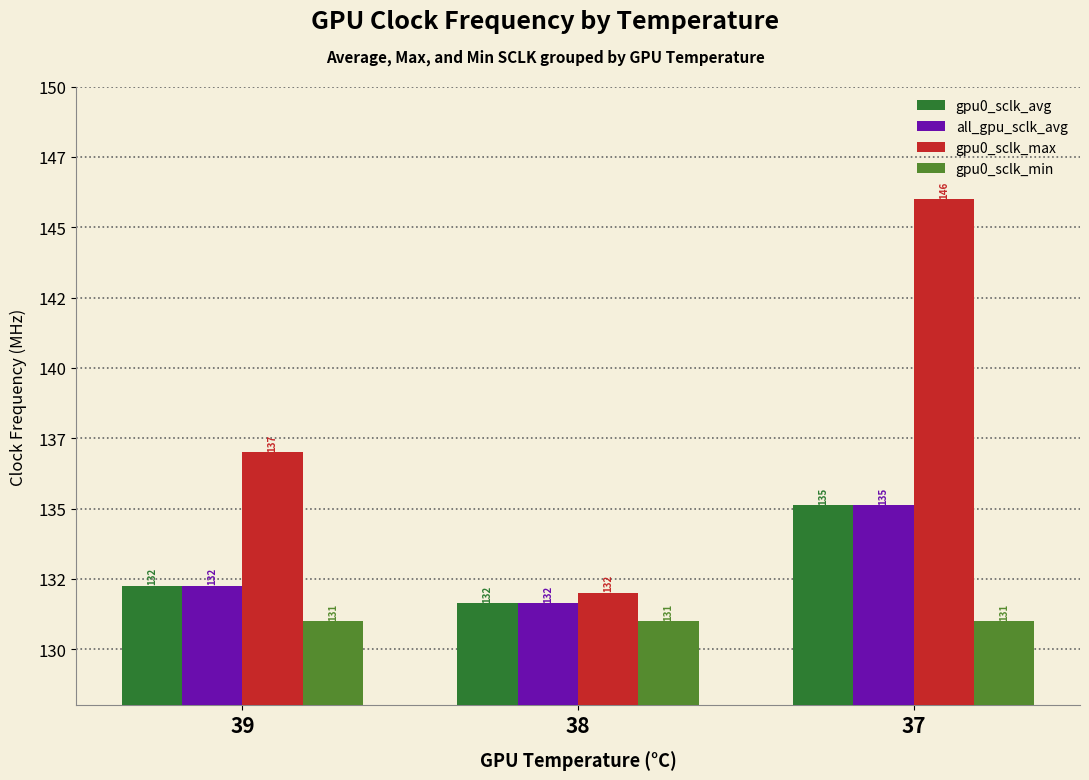

Is it true that gpu0_sclk_min equals 131.0 at 39?

True